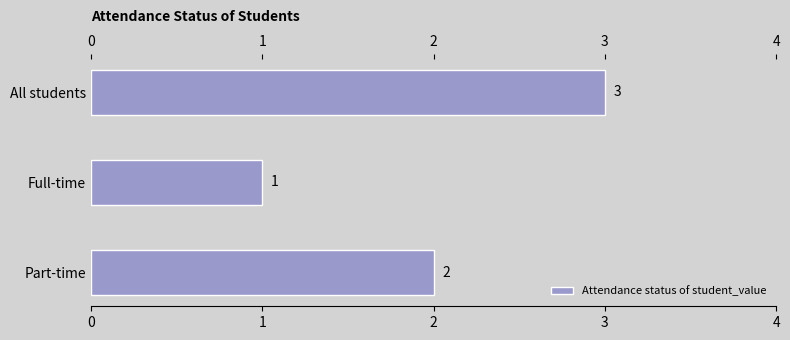

Reading bottom to top, extract all data points from this chart.

Part-time=2	Full-time=1	All students=3